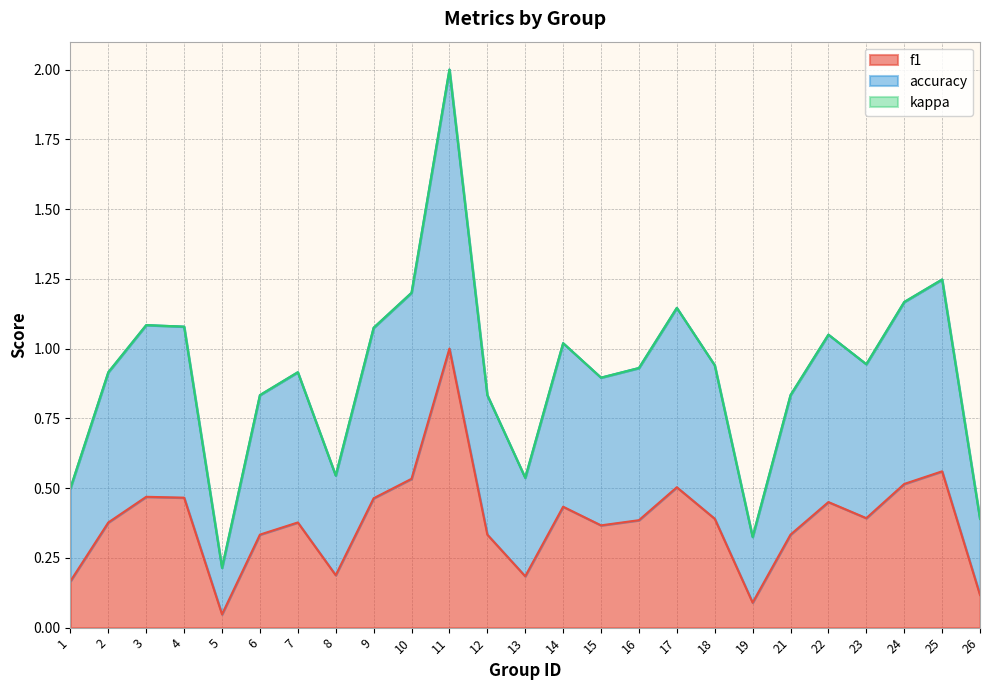

The value of accuracy at 10 is 1.2. True or false?

True